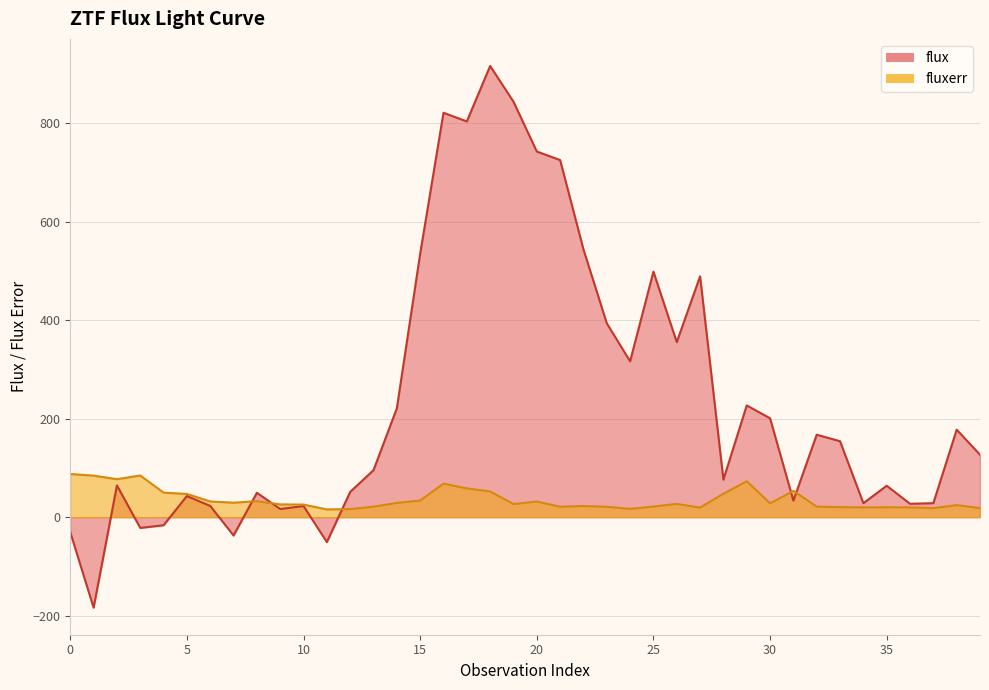

How many series are shown in this chart?

2